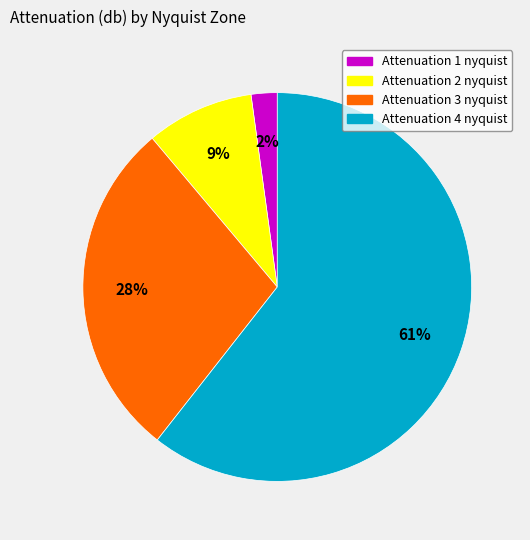

Is there any slice that represents more than half of the pie?

Yes